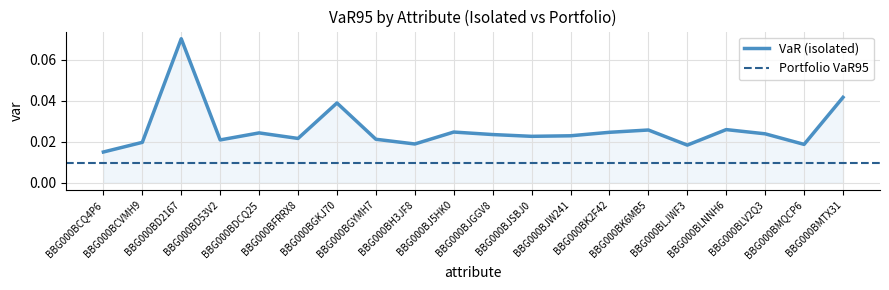

How many categories are shown in the chart?

20